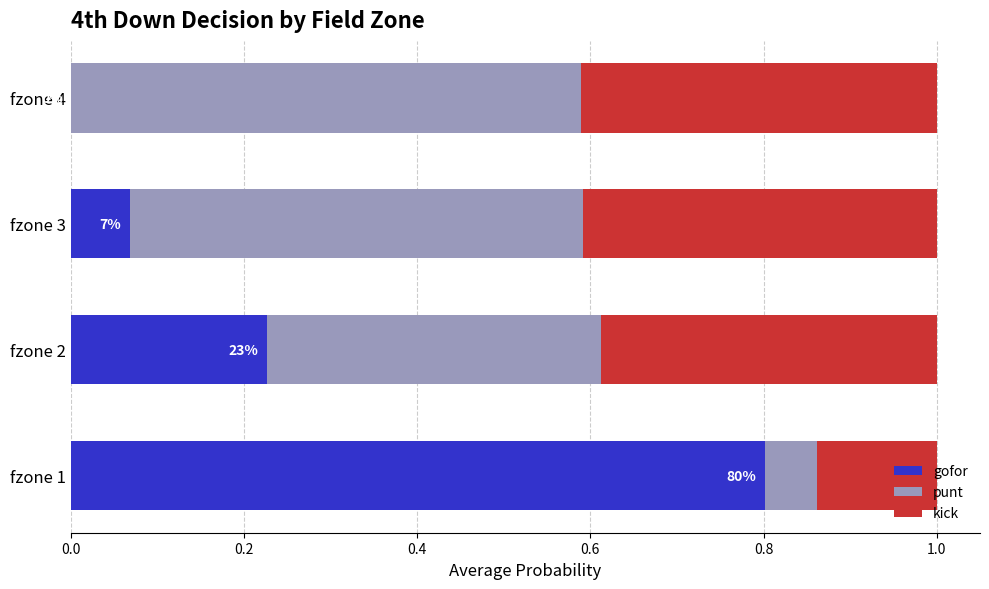

Which category has the highest value in the gofor series?

fzone 1